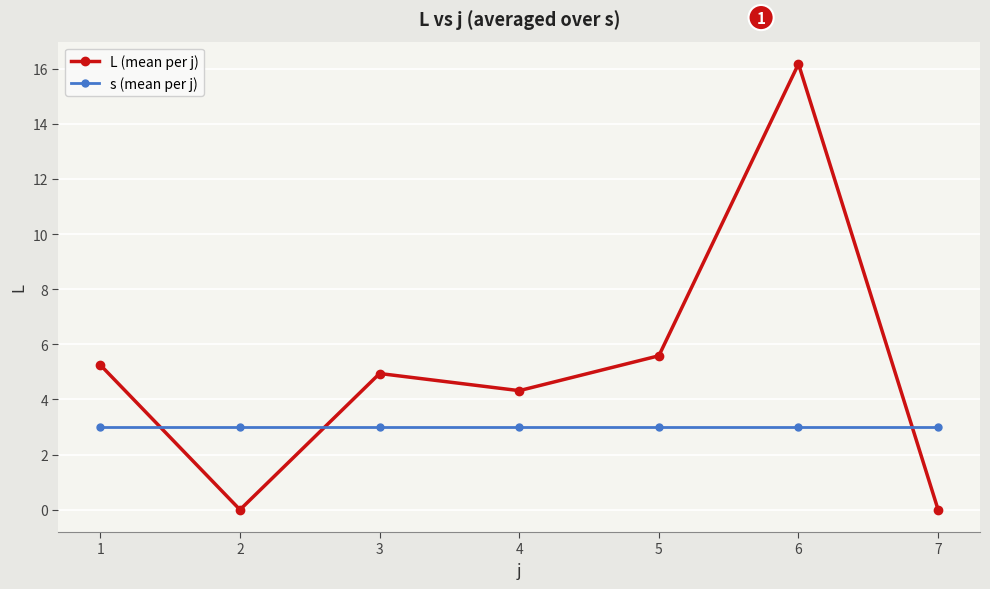

How many series are shown in this chart?

2